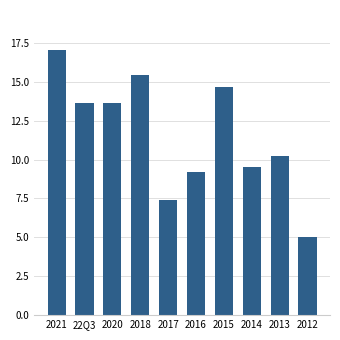

Is it true that the value at 22Q3 is 22.0?

False